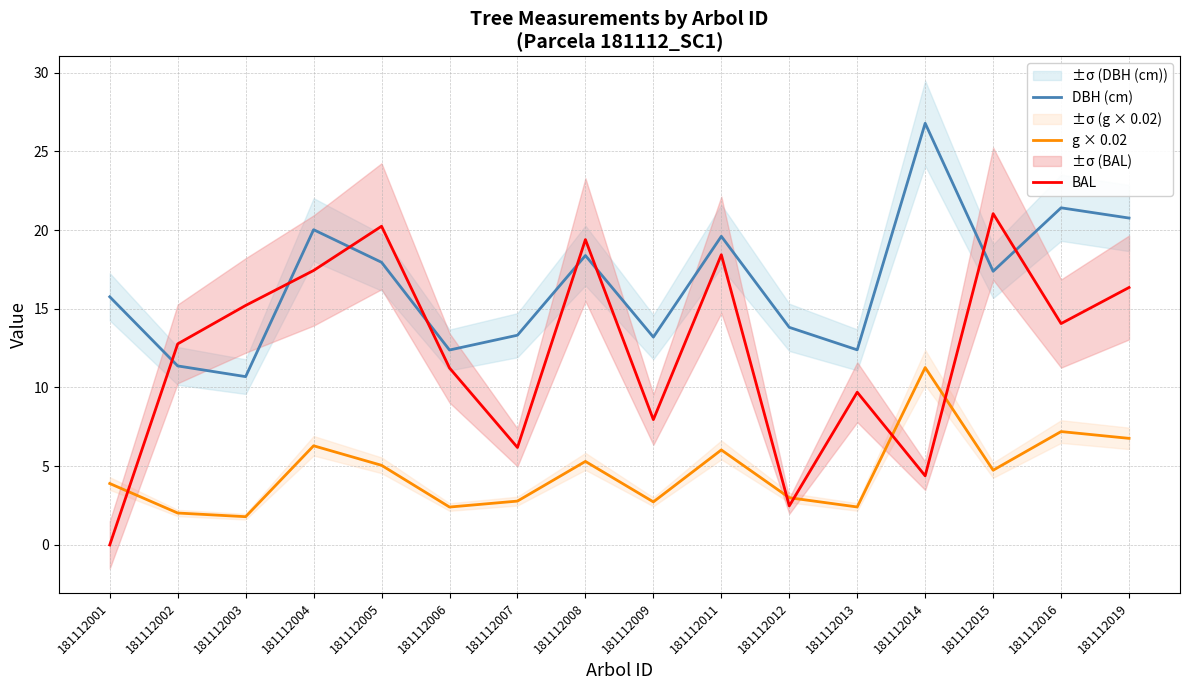

At how many categories does at least one series exceed 24?

1